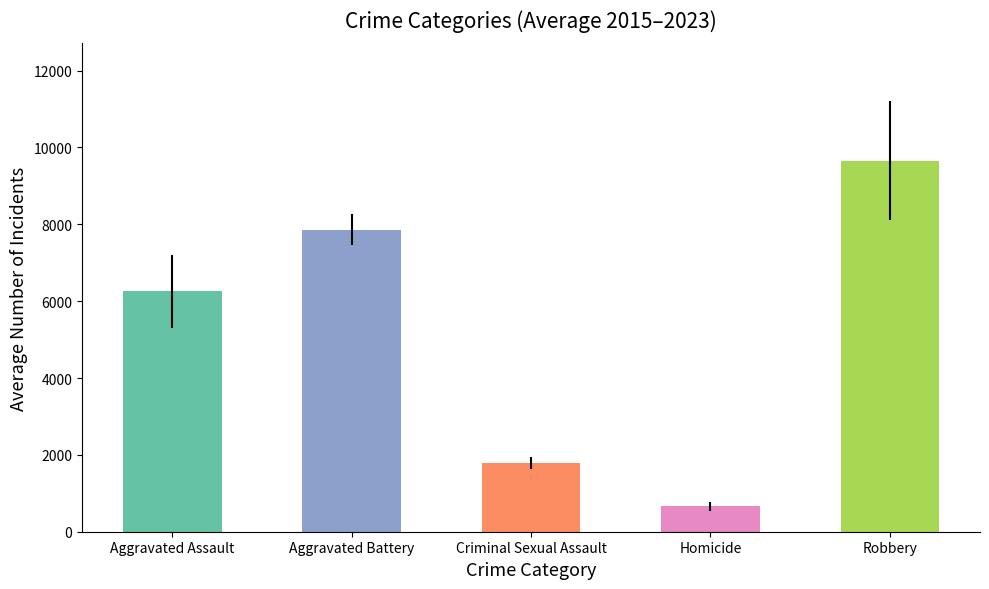

Reading left to right, extract all data points from this chart.

Aggravated Assault: 2015=4480	2016=5712	2017=5793	2018=6001	2019=5841	2020=6263	2021=7242	2022=7281	2023=7693
Aggravated Battery: 2015=7019	2016=8086	2017=7845	2018=7735	2019=7857	2020=8319	2021=8347	2022=7489	2023=8074
Criminal Sexual Assault: 2015=1689	2016=1845	2017=1962	2018=2017	2019=1903	2020=1477	2021=1712	2022=1777	2023=1753
Homicide: 2015=496	2016=786	2017=672	2018=588	2019=499	2020=787	2021=804	2022=720	2023=625
Robbery: 2015=9638	2016=11960	2017=11880	2018=9681	2019=7995	2020=7855	2021=7918	2022=8965	2023=11041